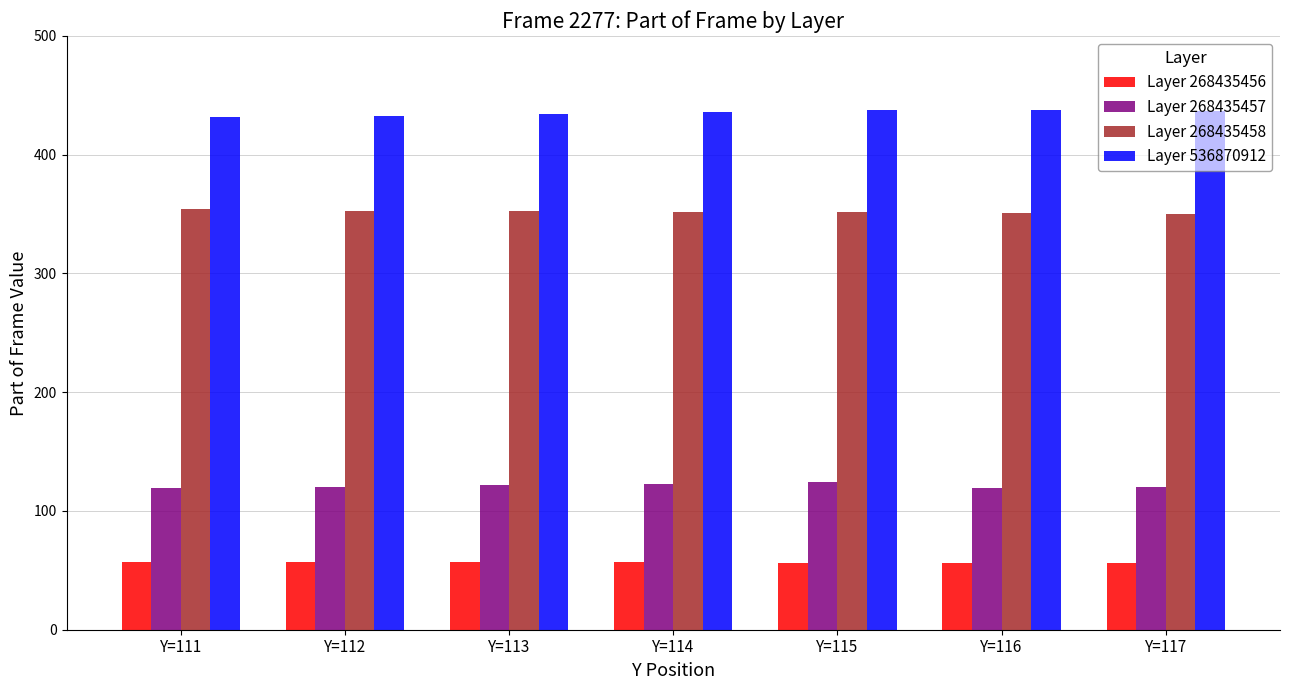

What is the minimum value shown in the chart?

56